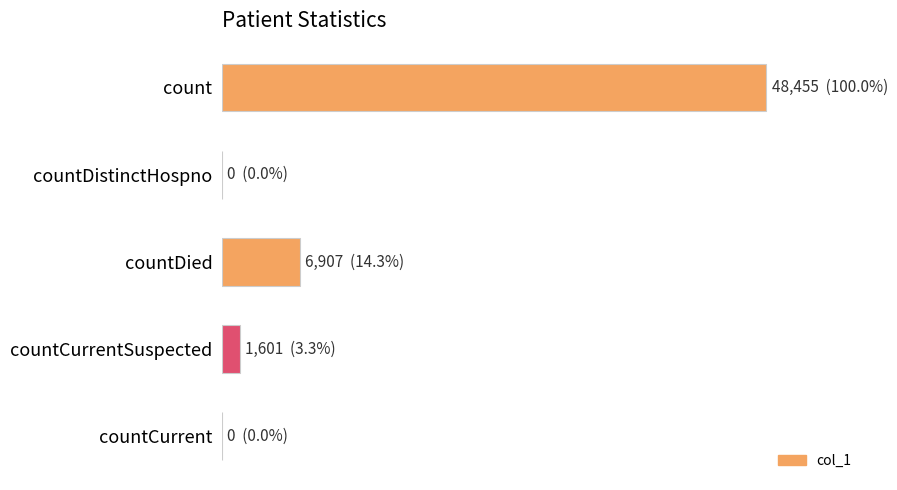

How many values are above zero?

3